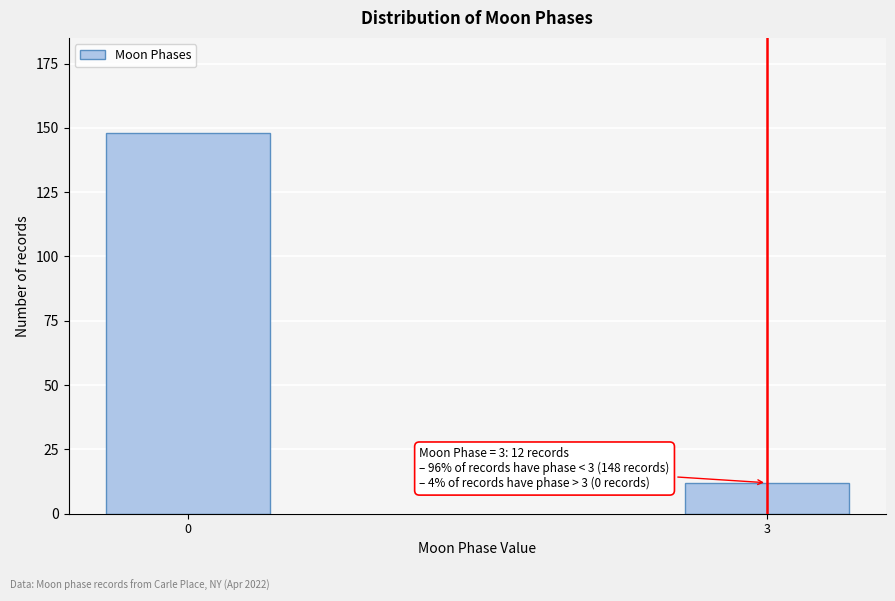

Reading left to right, list all the values displayed in this chart.

148	12